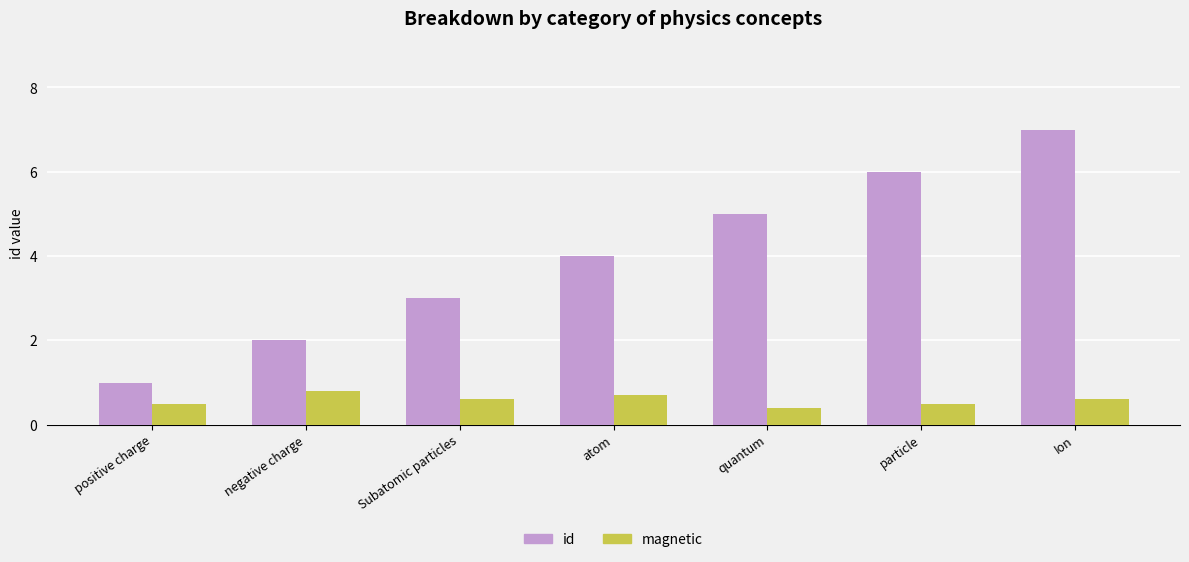

What is the label of the 2nd bar from the left?

negative charge